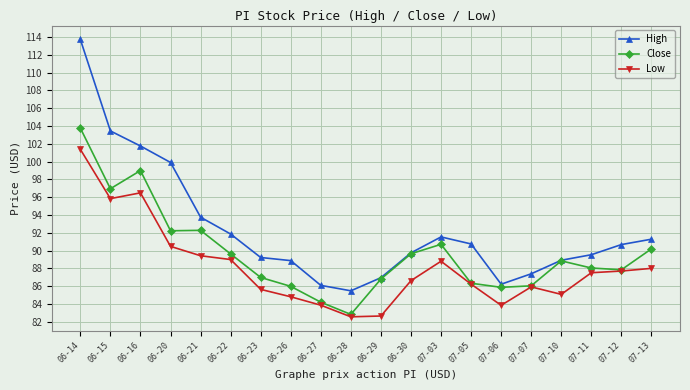

How many data points in High are above 90?

10